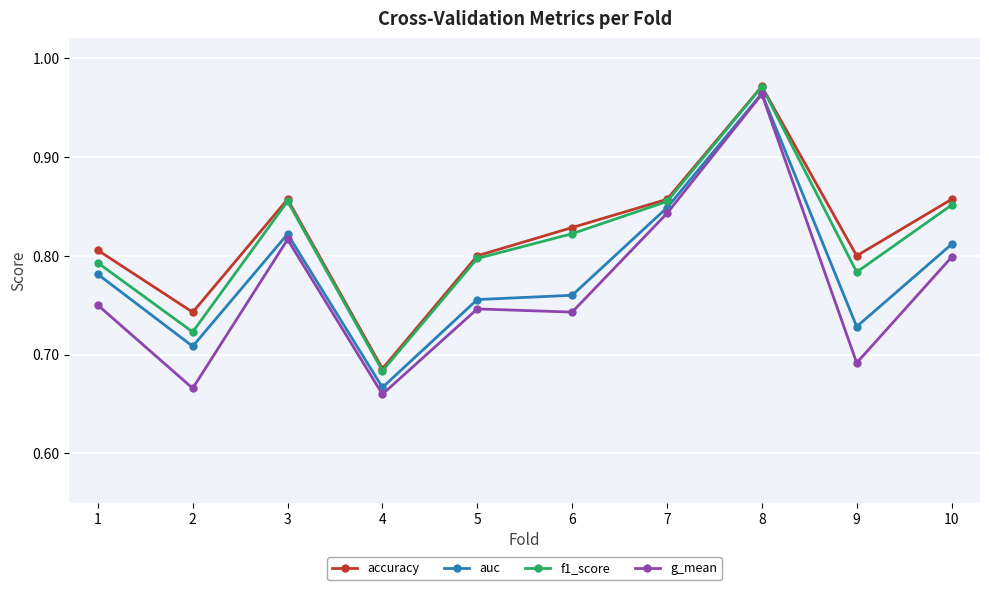

Which series has the largest range (max minus min)?

g_mean